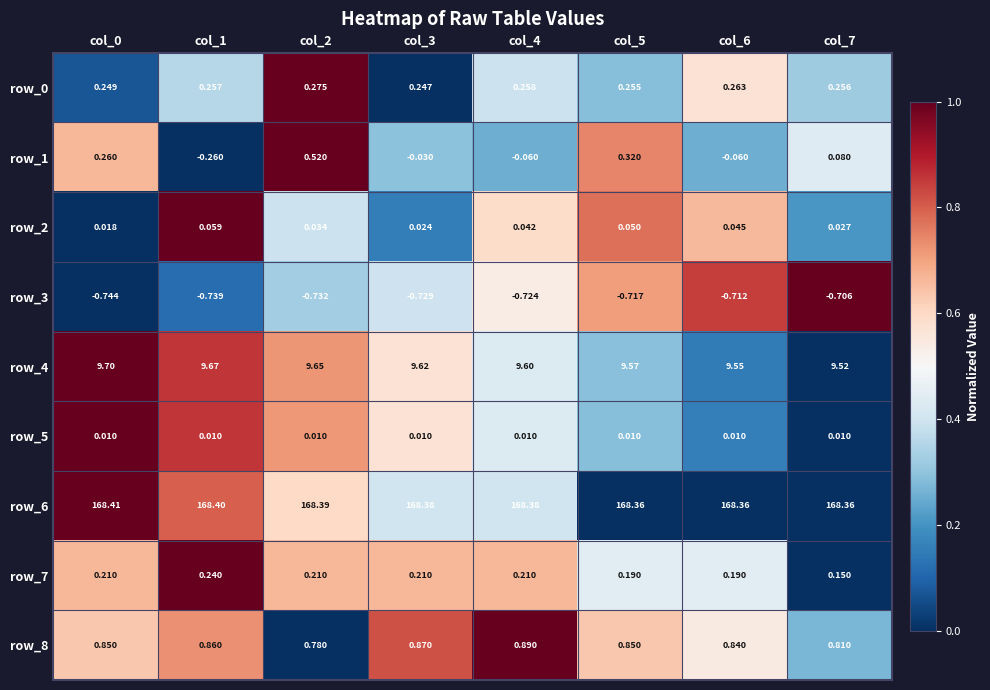

Is the value of row_3 at col_3 greater than the value of row_2 at col_7?

No